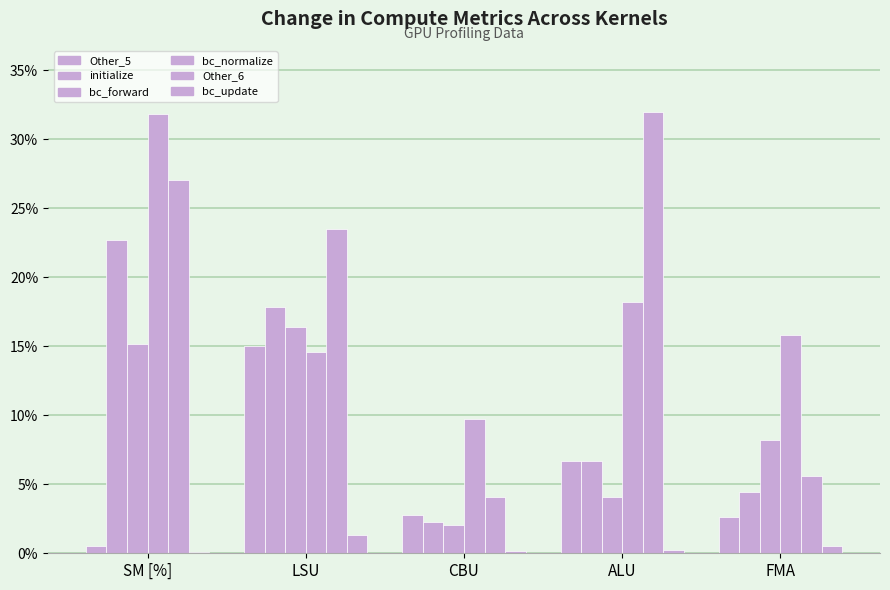

How many groups of bars are there?

5